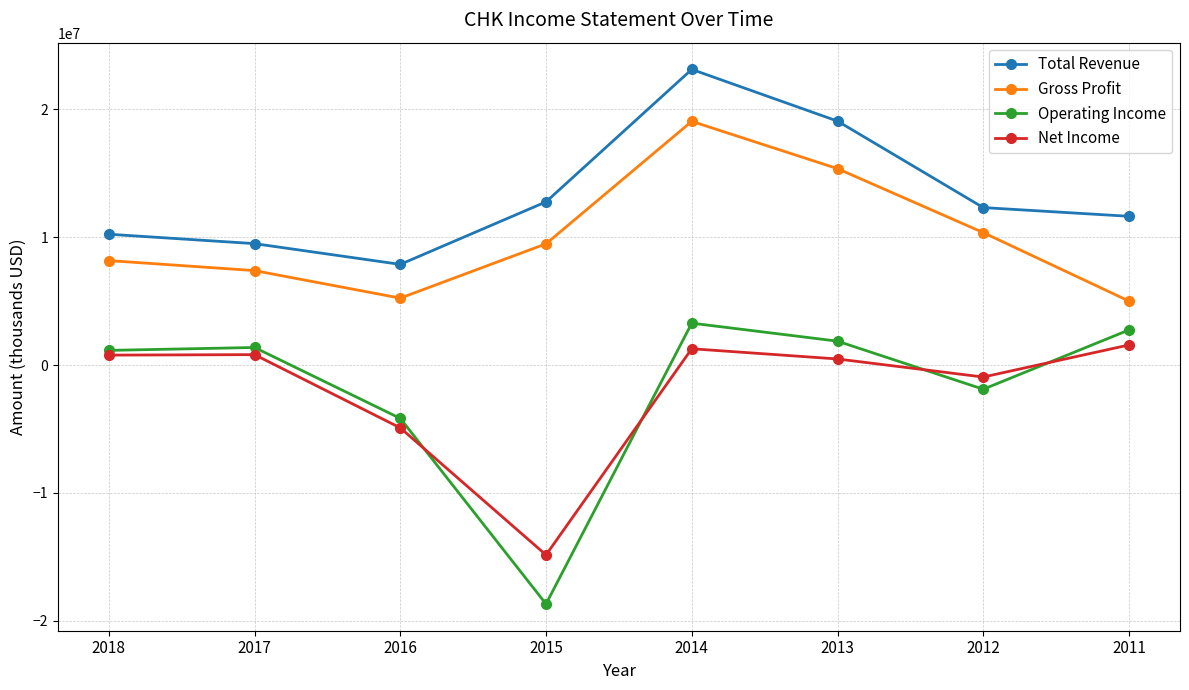

What is the minimum value for Net Income?

-14856000